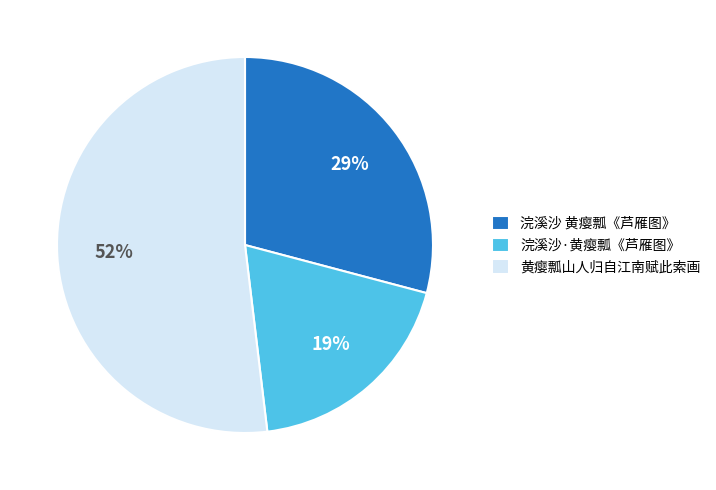

Do 黄瘿瓢山人归自江南赋此索画 and 浣溪沙 黄瘿瓢《芦雁图》 together represent more than half of the pie?

Yes